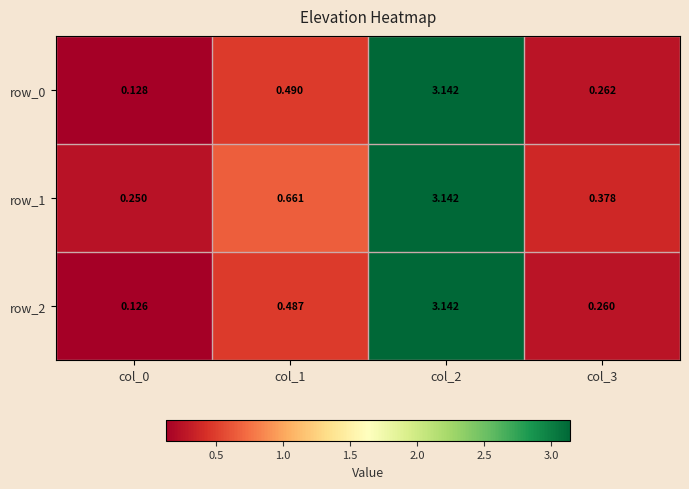

Where is row_2 nearest to the value 1?

col_1